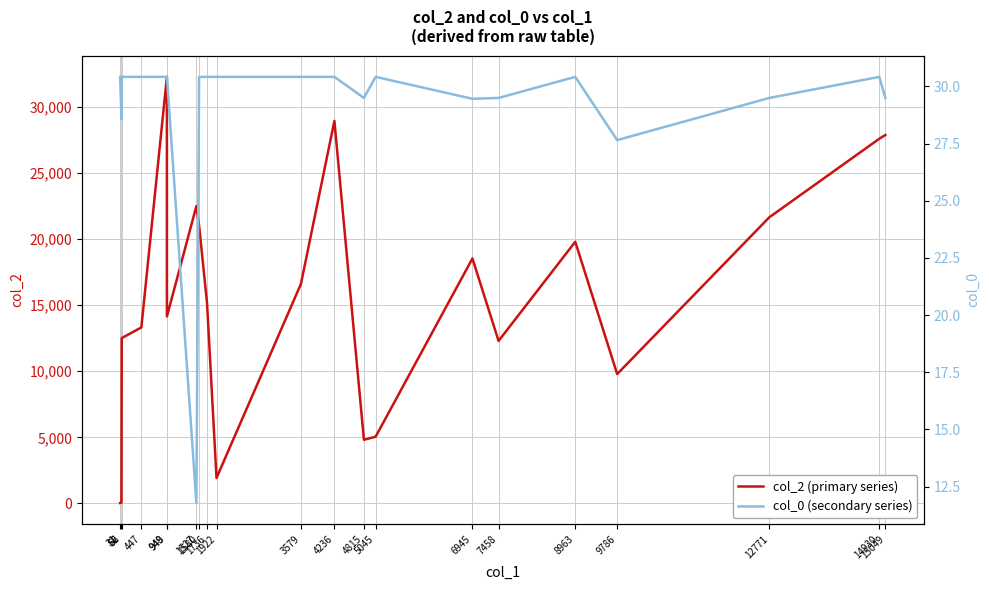

What is the spread (max minus min) of values at 447?

13283.6